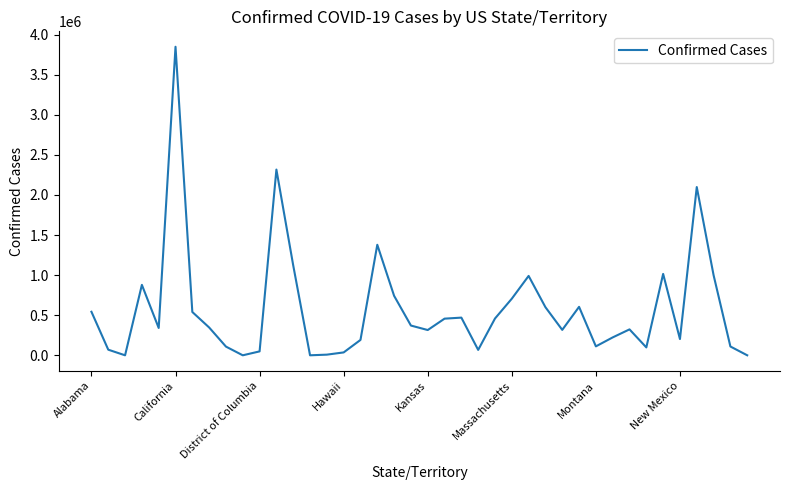

What is the difference between the maximum and minimum values?

3847713